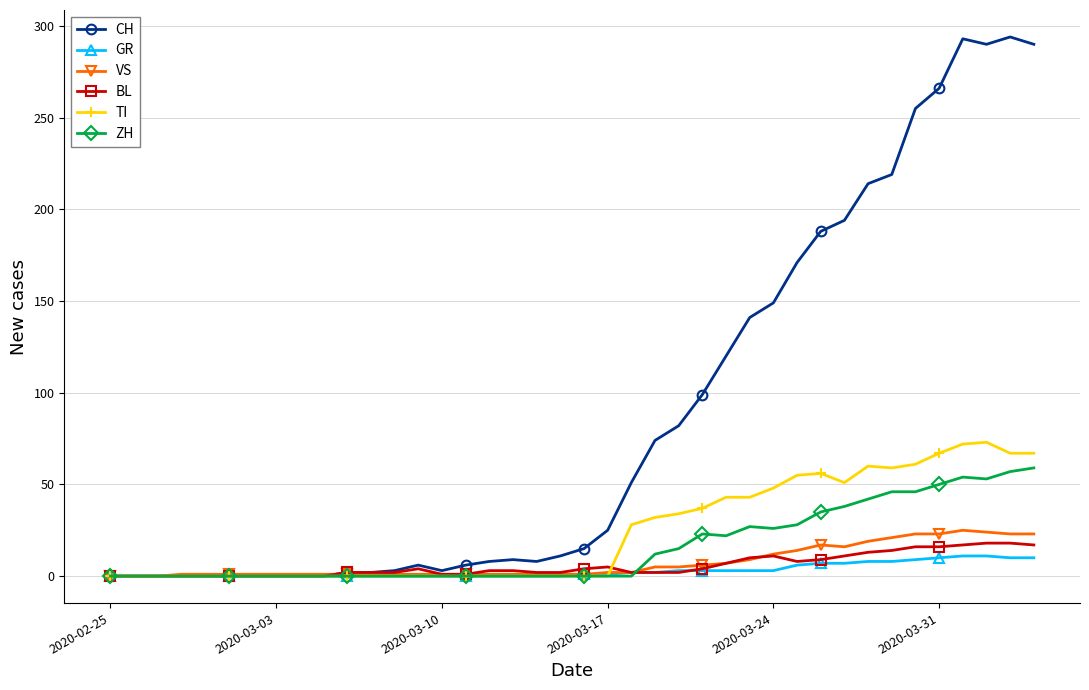

What is the maximum value shown in the chart?

294